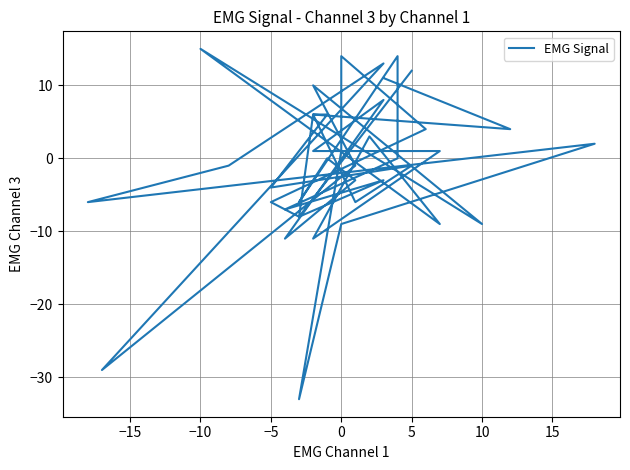

Is this an area chart (filled region under the line)?

No